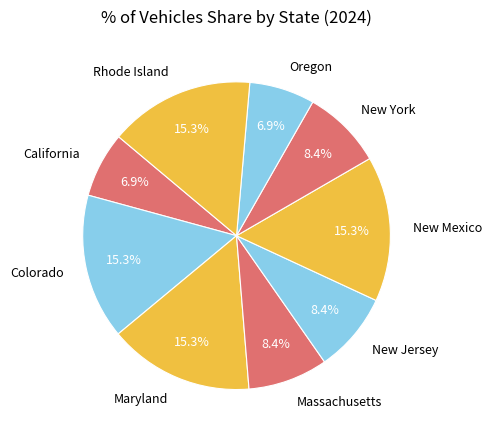

How many segments does this pie chart have?

9